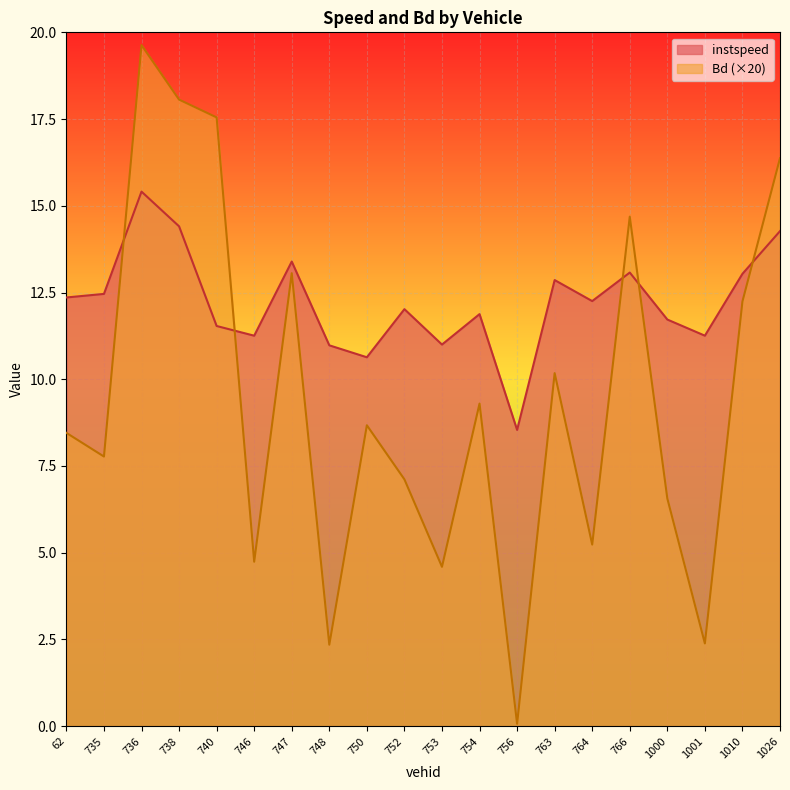

Rank the categories by Bd value from lowest to highest.

756, 748, 1001, 753, 746, 764, 1000, 752, 735, 62, 750, 754, 763, 1010, 747, 766, 1026, 740, 738, 736